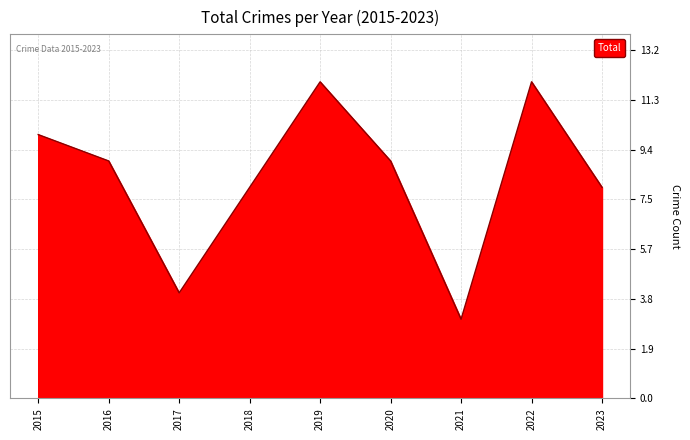

Between 2022 and 2015, which is larger?

2022